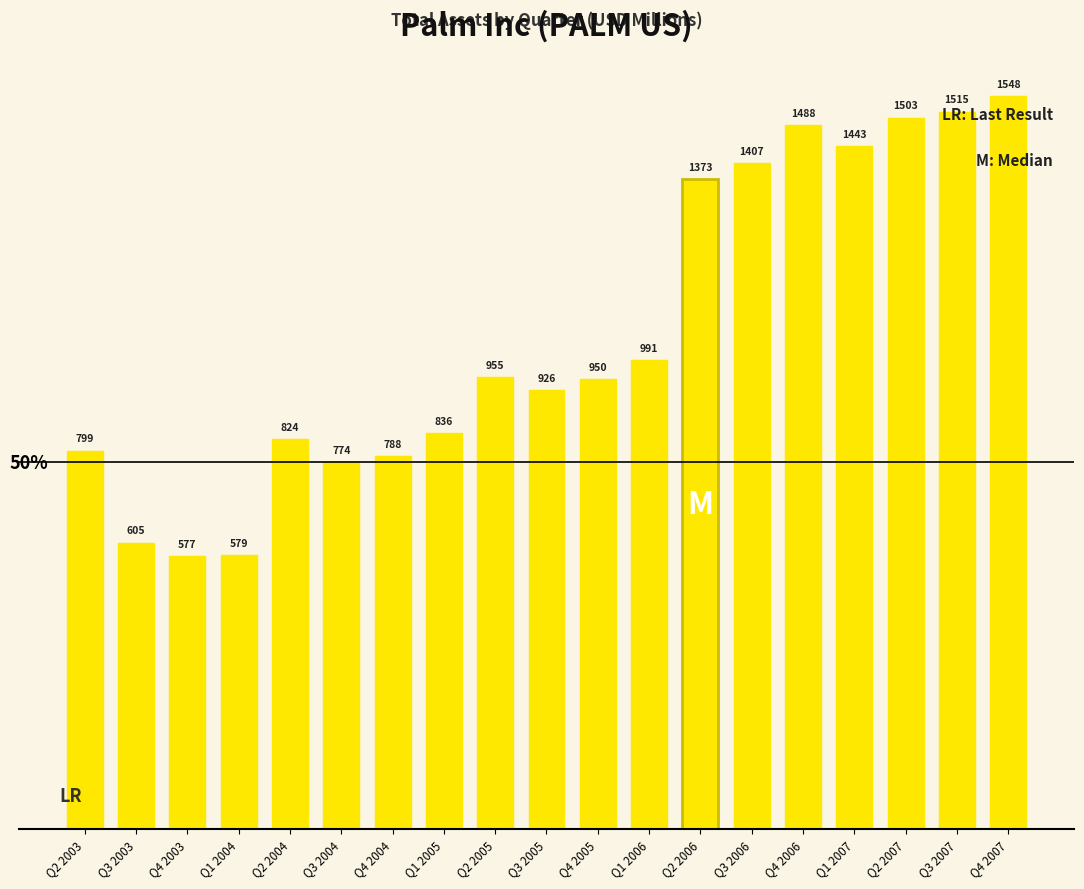

Are the bars grouped side by side (vs. stacked)?

No